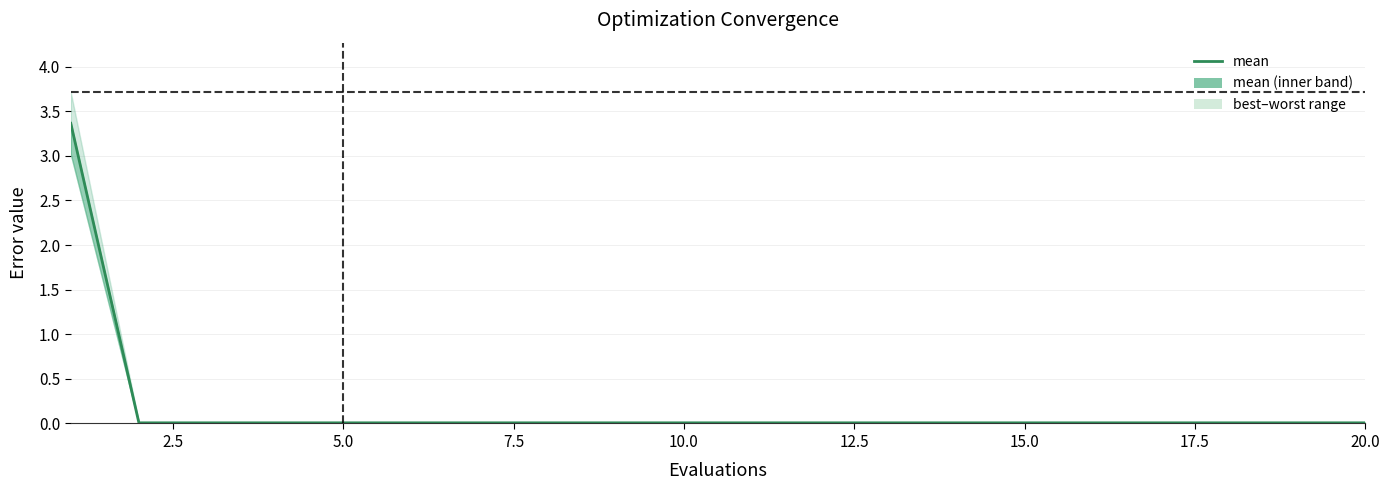

What position from the left is 12.5?

6